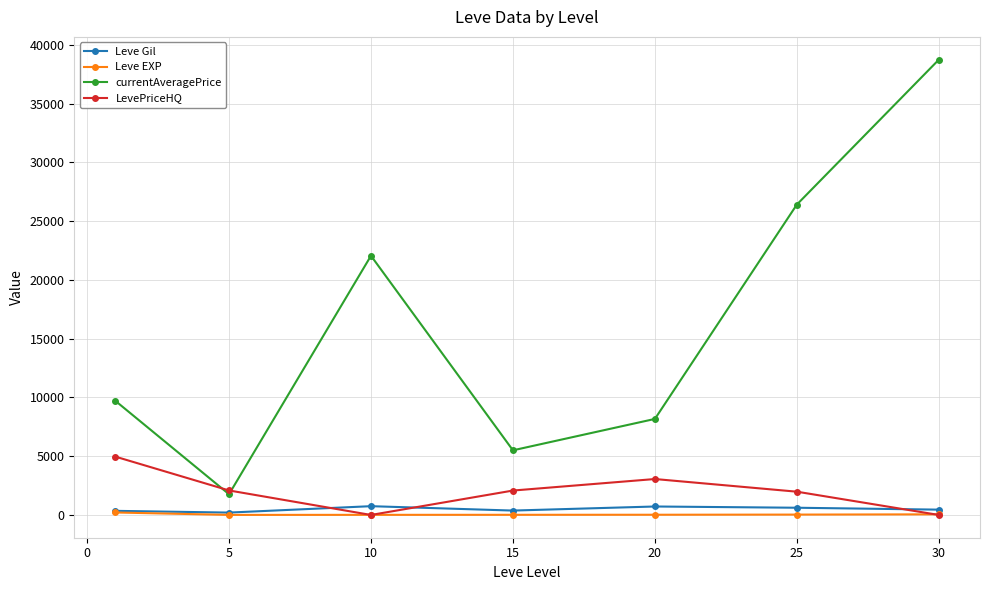

What is the value of the Leve EXP point at the 2nd from the left?

4.8